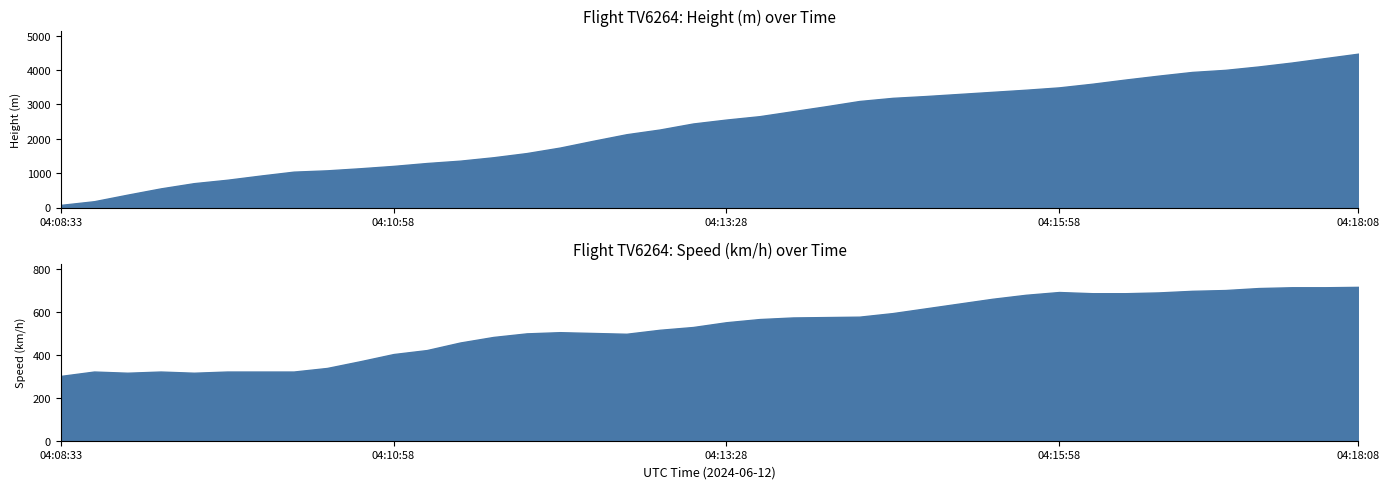

What are all the series names shown in the legend?

Height, Speed